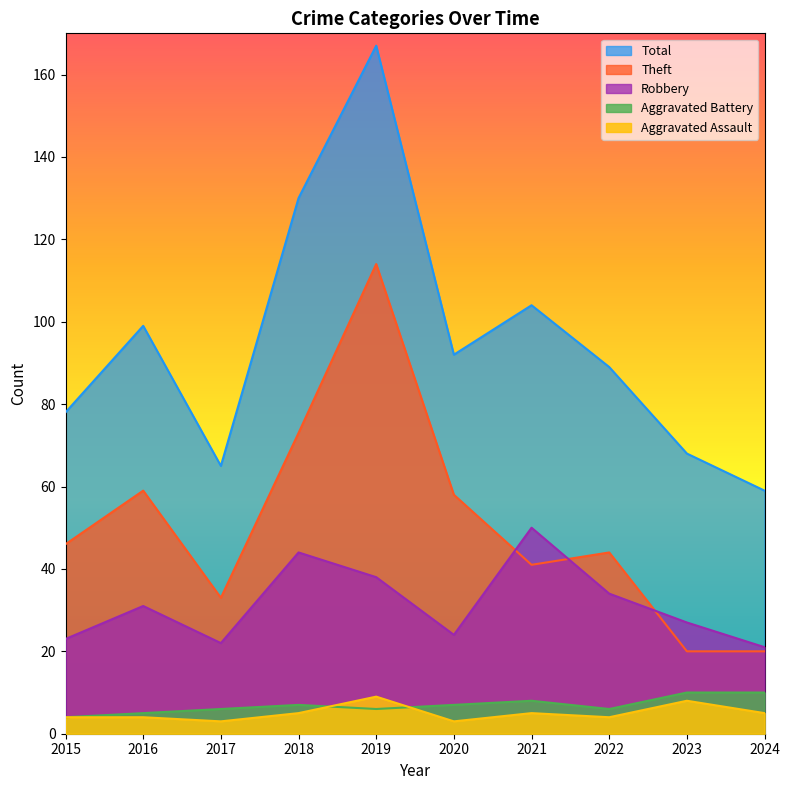

How many Aggravated Battery values are between 6 and 8?

6